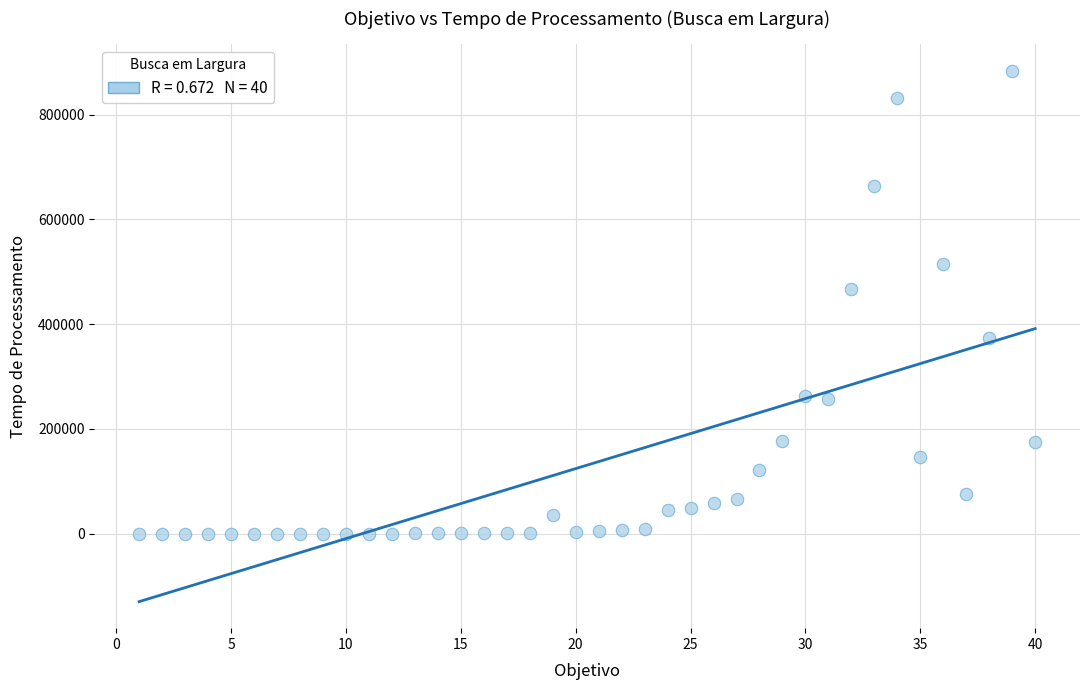

What Y value in the scatter plot is closest to 442133?

467606